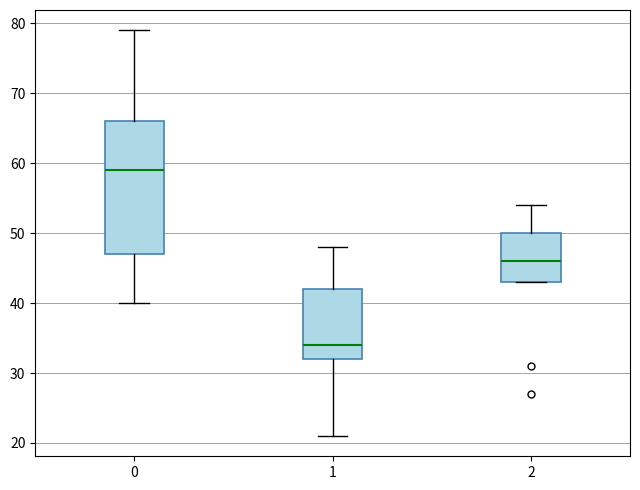

Which box is the tallest, from its lower edge to its upper edge?

0